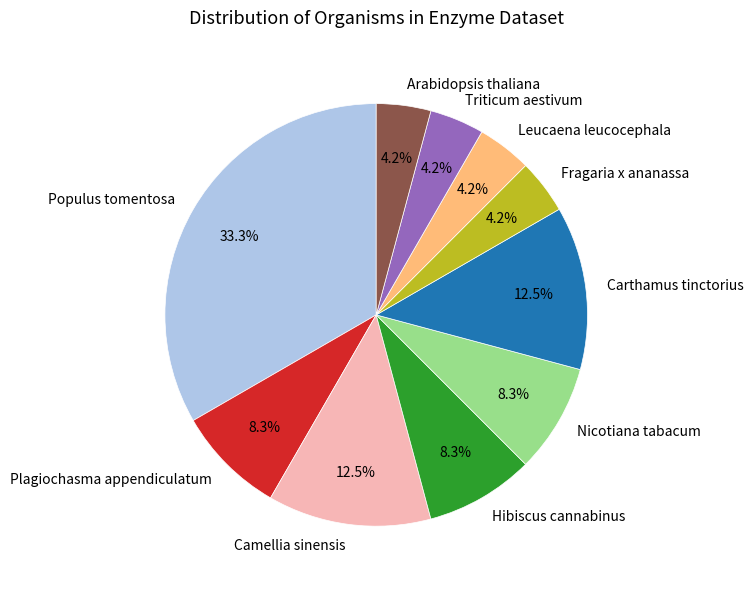

Approximately how many times larger is the value at Fragaria x ananassa compared to Plagiochasma appendiculatum?

0.5